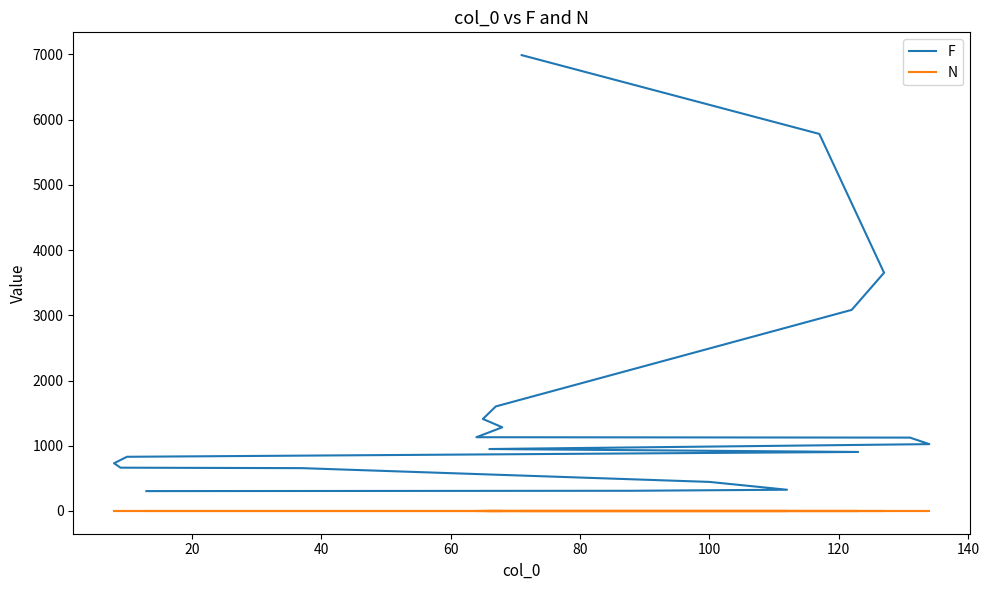

What is the difference between the second highest and second lowest values in the F series?

5470